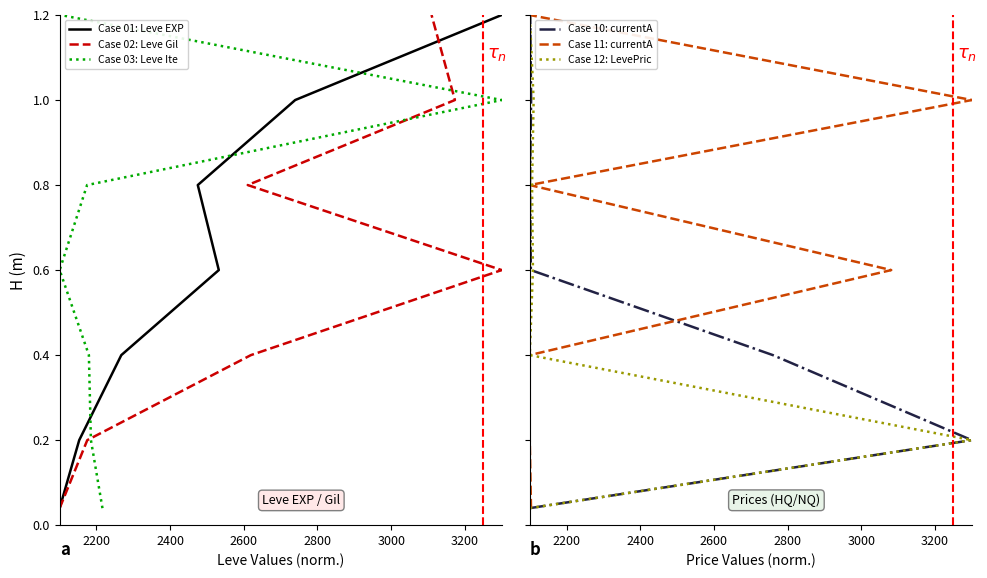

What are all the series names shown in the legend?

Case 01: Leve EXP, Case 02: Leve Gil, Case 03: Leve Ite, Case 10: currentA, Case 11: currentA, Case 12: LevePric